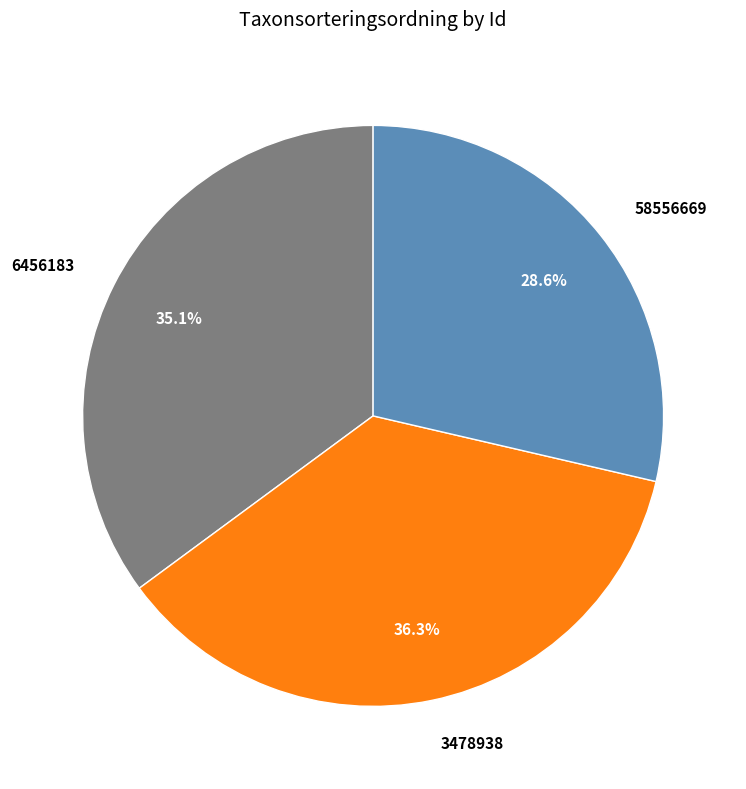

Is it true that 3478938 is 36% of the pie?

True